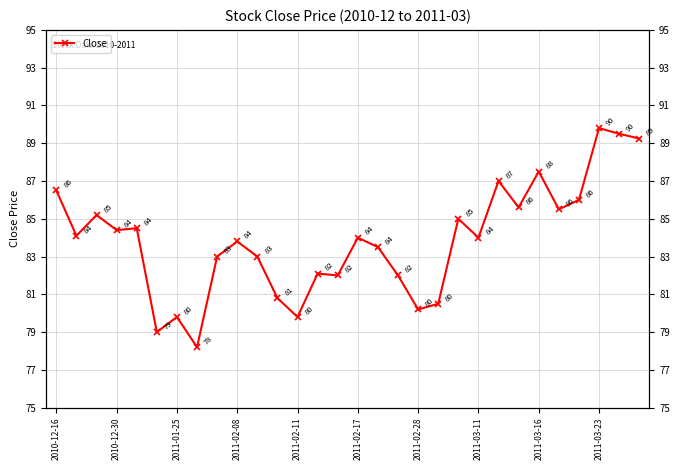

What is the difference between the maximum and second lowest values?

10.8